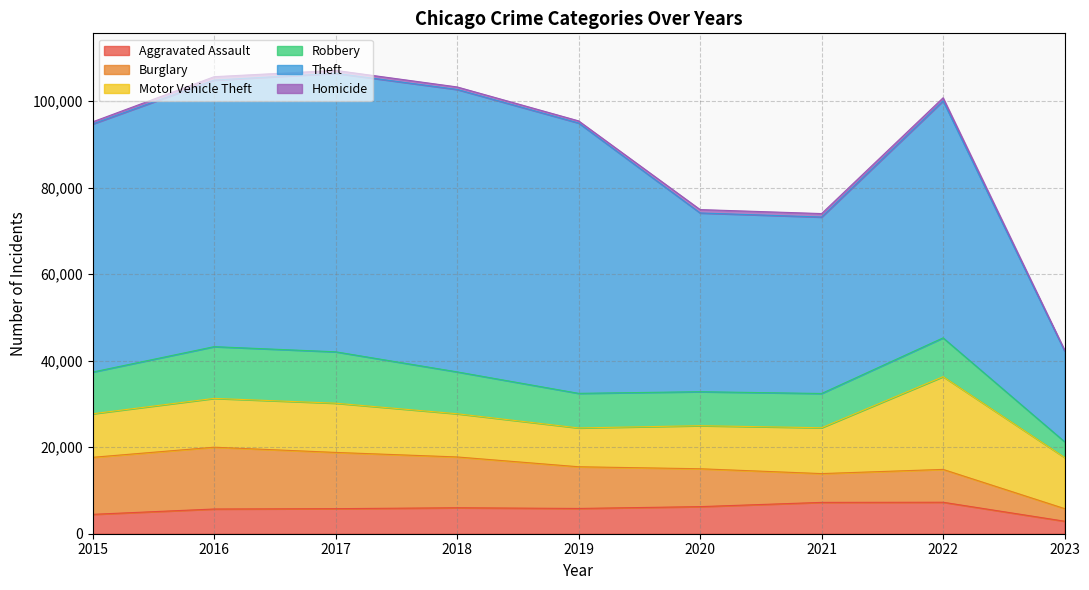

True or false: Homicide has a value of 498 at 2019.

True